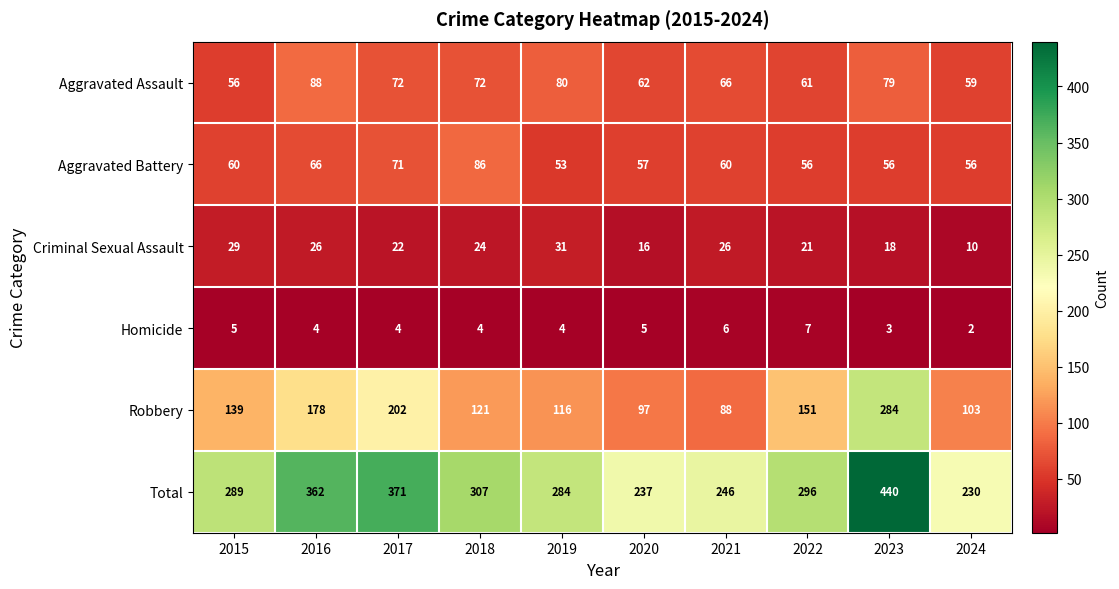

The value of Total at 2019 is 380. True or false?

False